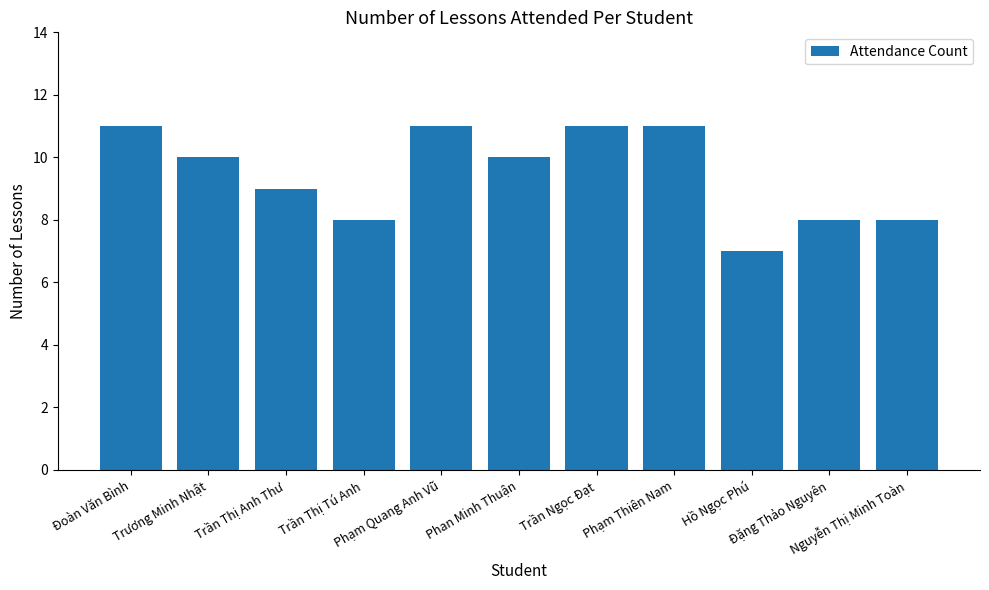

What is the smallest value displayed?

7